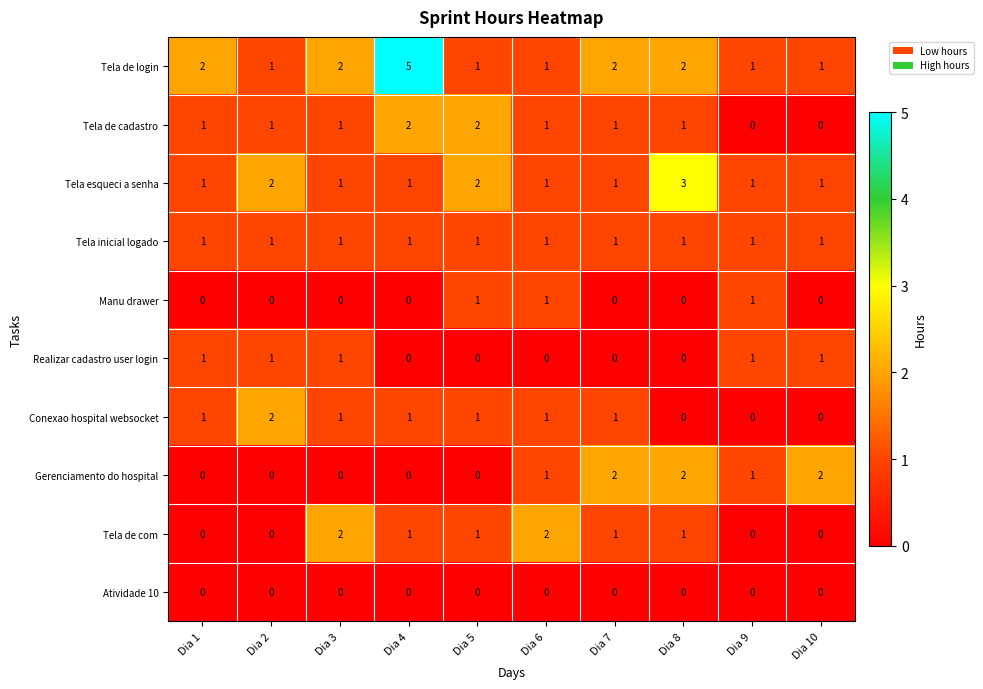

True or false: Tela esqueci a senha has a value of 1 at Dia 1.

True